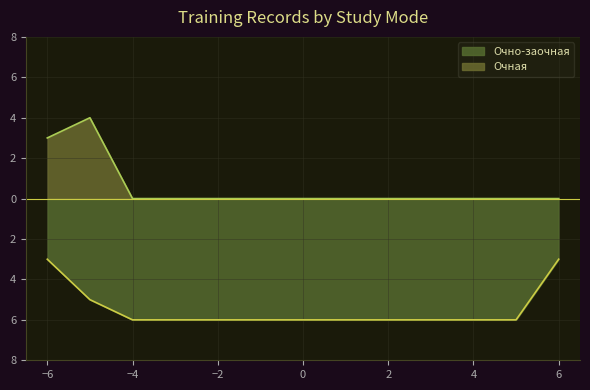

The value of Очно-заочная at 111 is 3. True or false?

False